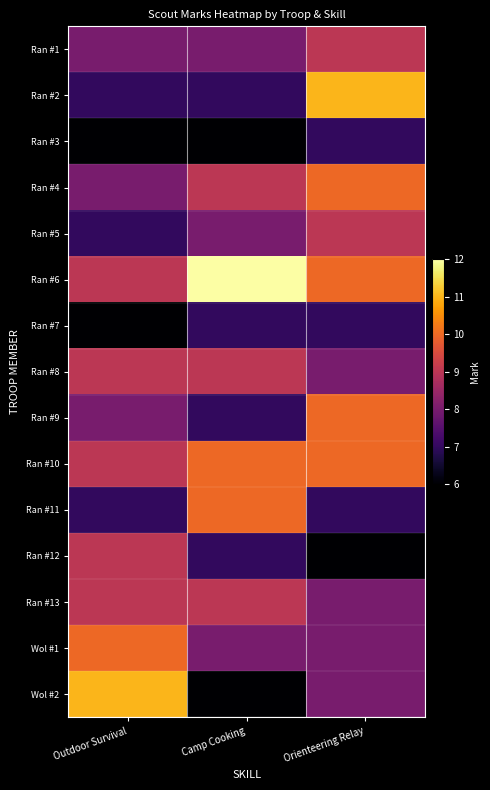

What is the maximum value shown in the chart?

12